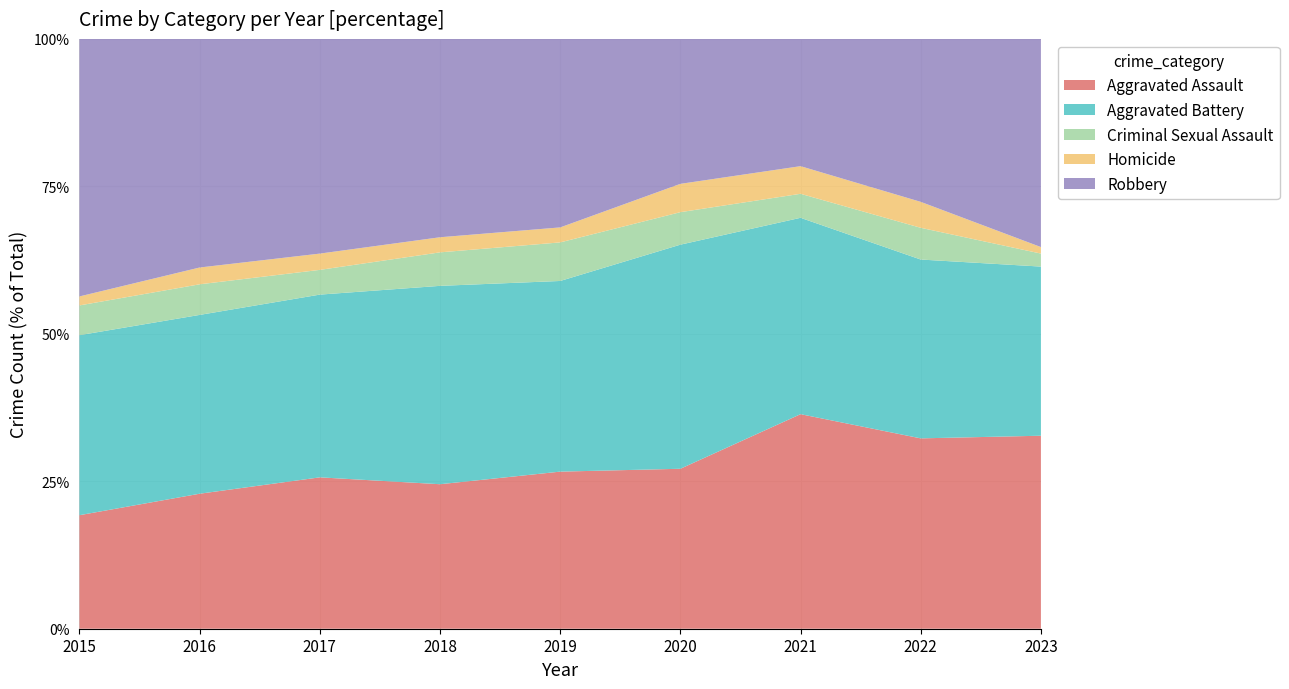

Reading right to left, list all the values displayed in this chart.

Aggravated Assault: 2023=89	2022=264	2021=295	2020=192	2019=220	2018=220	2017=251	2016=225	2015=164
Aggravated Battery: 2023=78	2022=248	2021=270	2020=269	2019=267	2018=302	2017=303	2016=298	2015=260
Criminal Sexual Assault: 2023=6	2022=44	2021=33	2020=39	2019=54	2018=51	2017=41	2016=51	2015=43
Homicide: 2023=3	2022=36	2021=38	2020=34	2019=21	2018=23	2017=27	2016=28	2015=13
Robbery: 2023=96	2022=226	2021=175	2020=174	2019=264	2018=302	2017=356	2016=381	2015=372